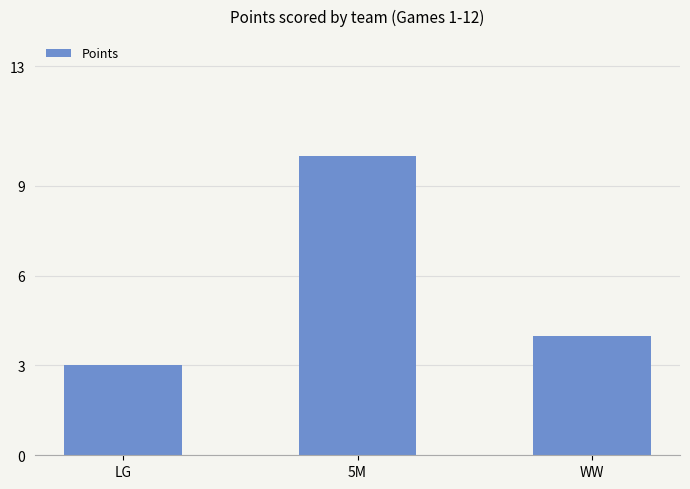

What is the sum of all values?

17